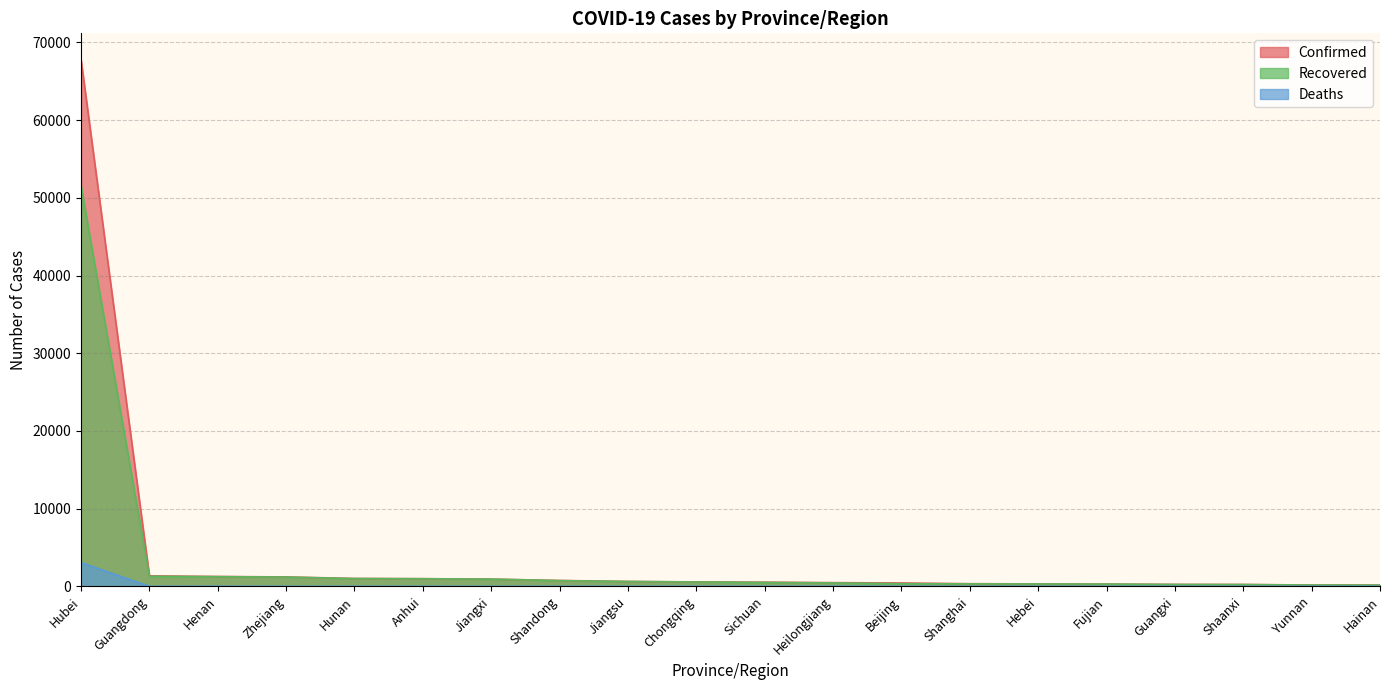

In Deaths, how many points are lower than both neighbors (excluding endpoints)?

7